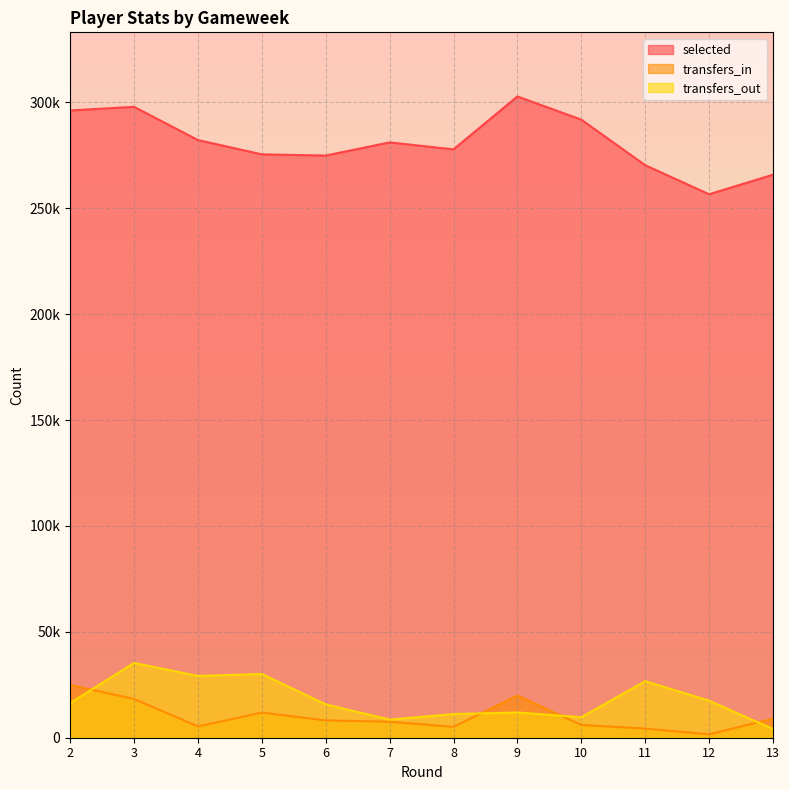

What is the maximum value for transfers_in?

24934